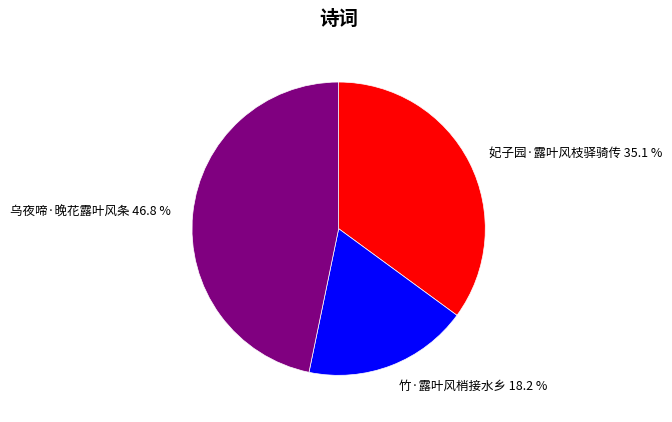

The 乌夜啼·晚花露叶风条 slice represents 36% of the pie. True or false?

False